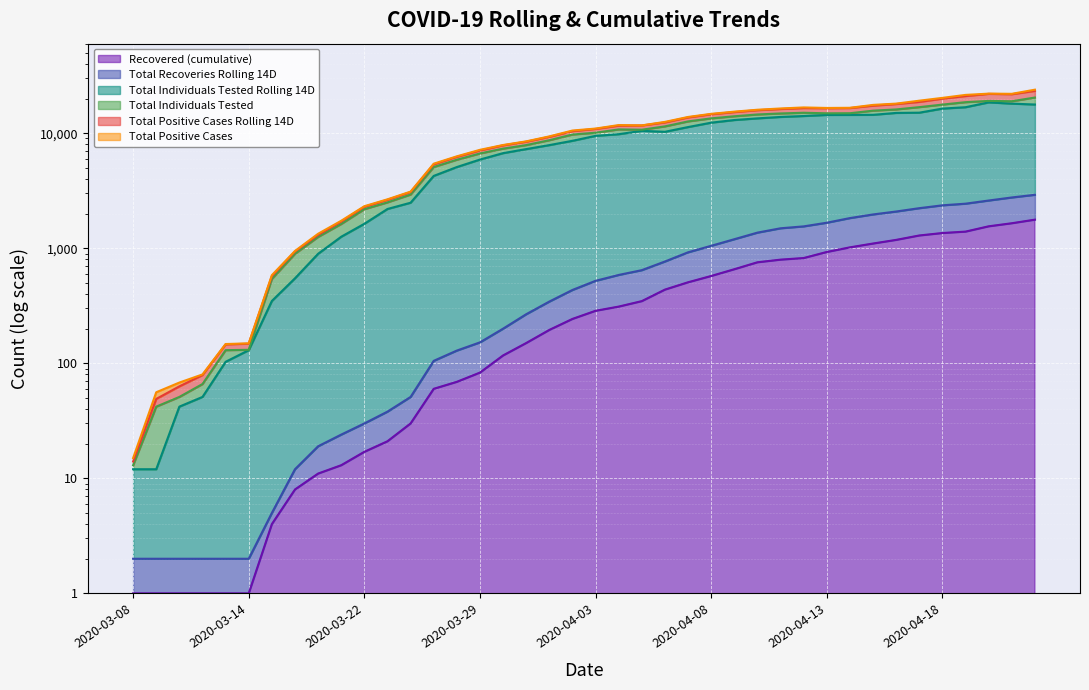

What is the label of the 37th point from the left?

2020-04-19